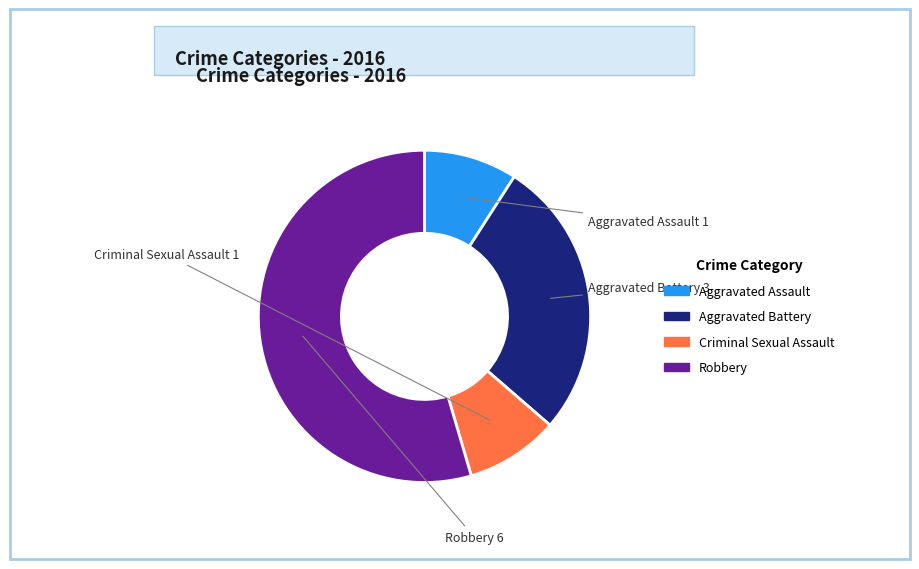

How many segments does this pie chart have?

4